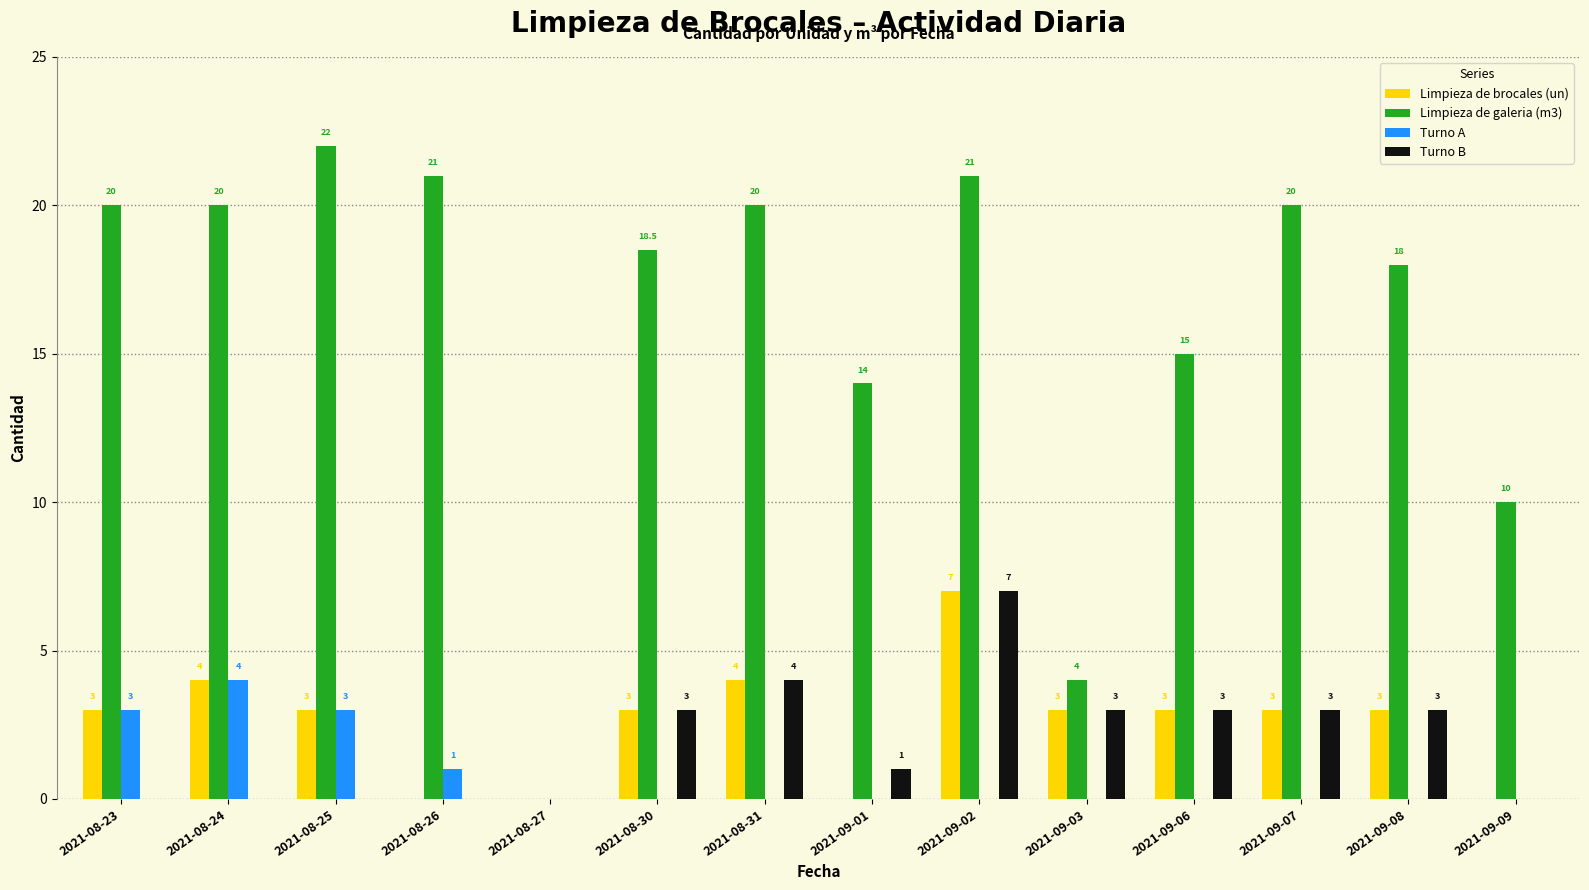

How many groups of bars are there?

14